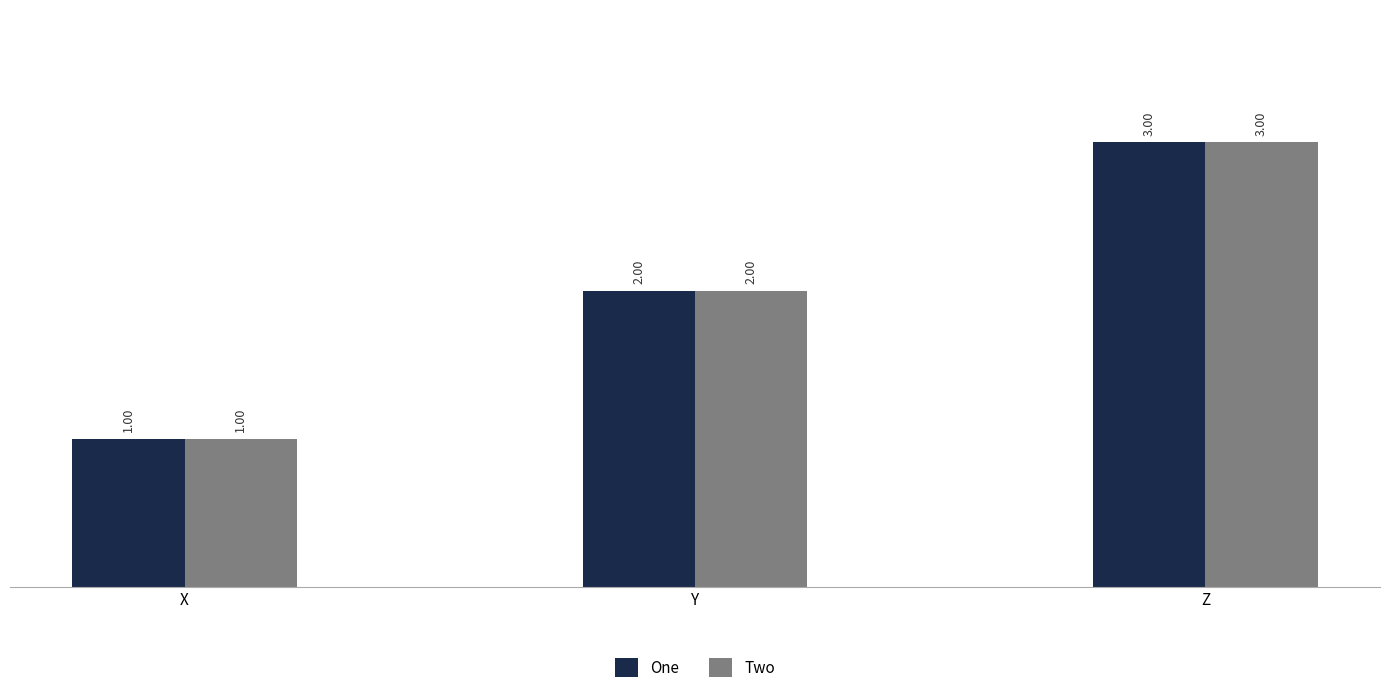

List the labels in order of One value, smallest first.

X, Y, Z